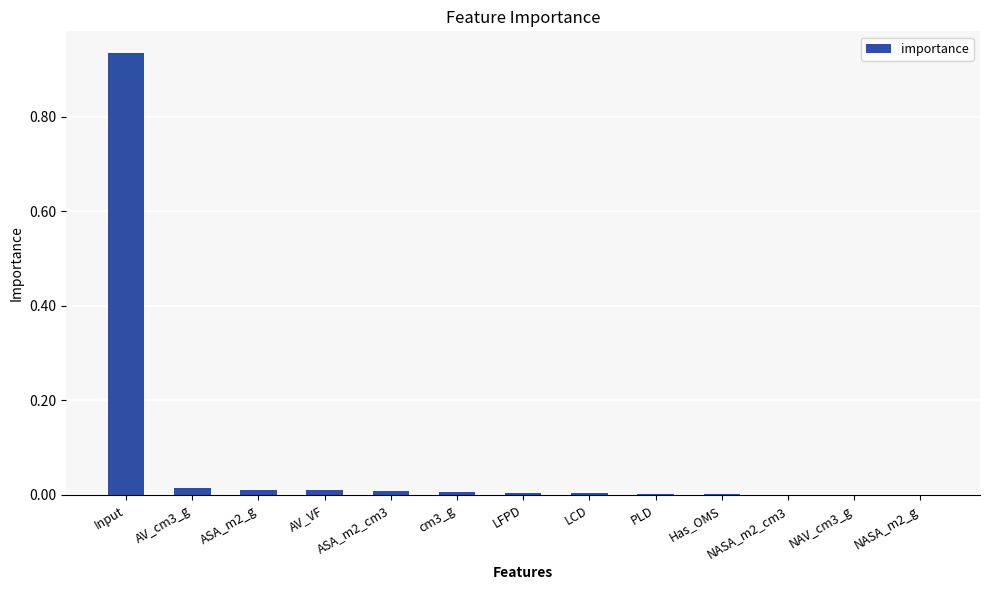

Are the bars grouped side by side (vs. stacked)?

No